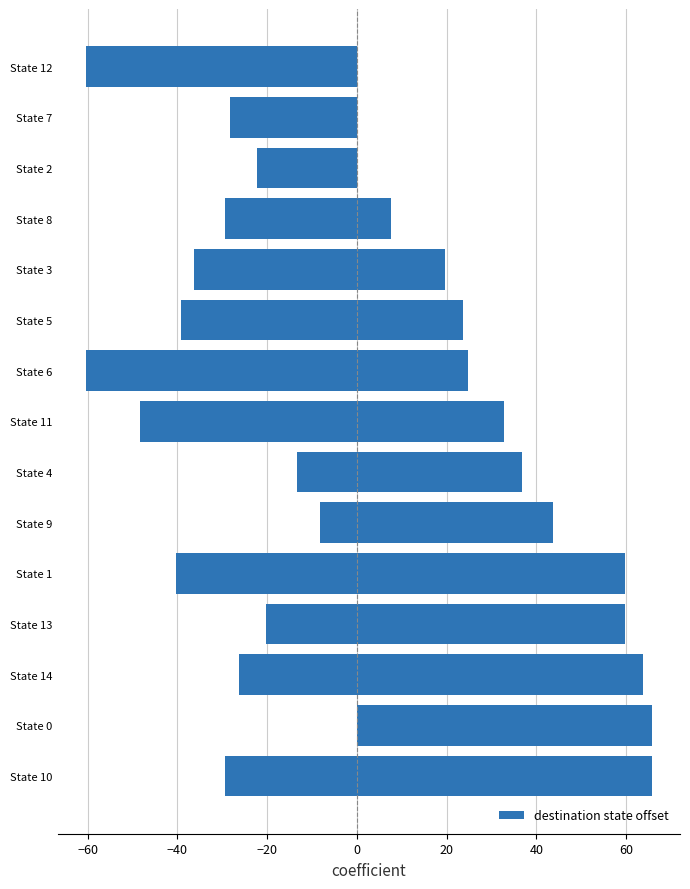

The chart shows a value of 23.8 at −80. True or false?

False